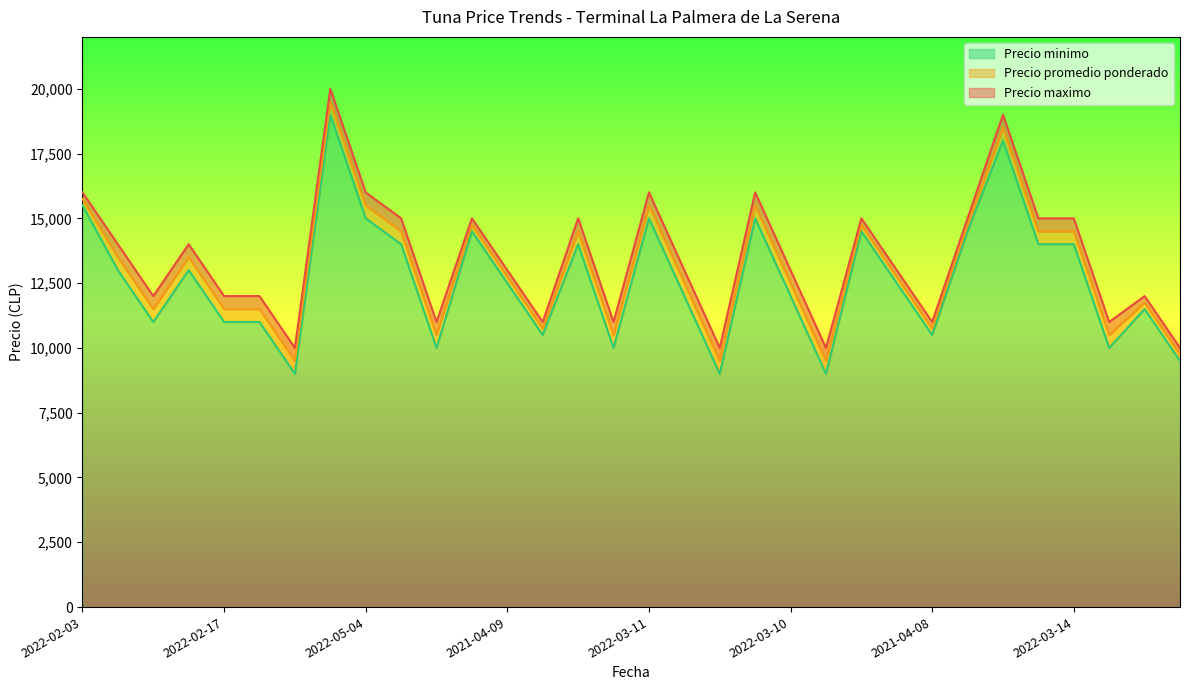

What is the lowest value of the Precio minimo series?

9000